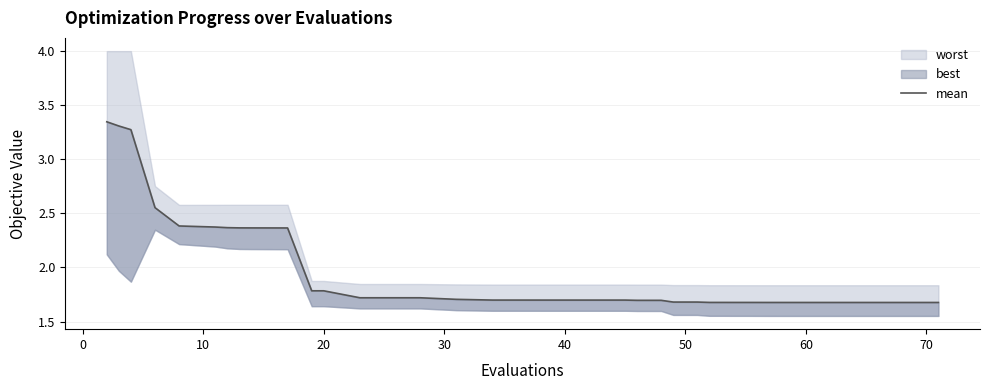

The value at 20 is 1.7. True or false?

False